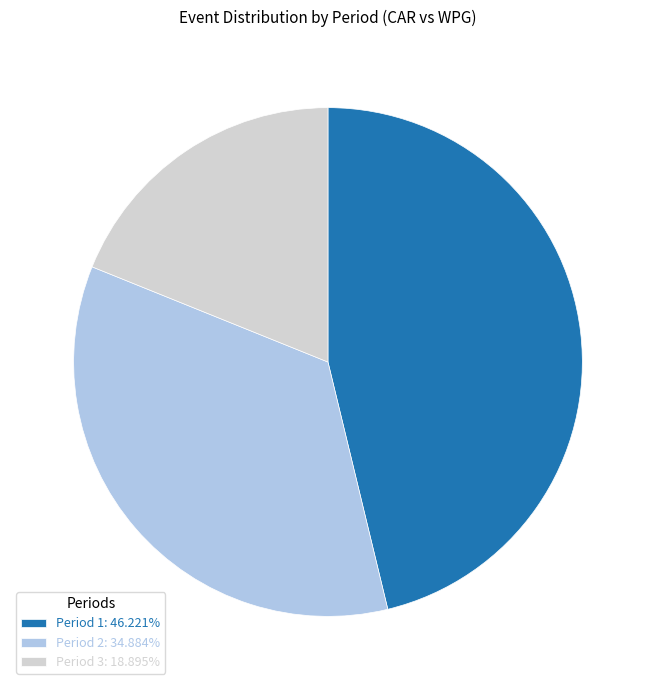

Is there any slice that represents more than half of the pie?

No